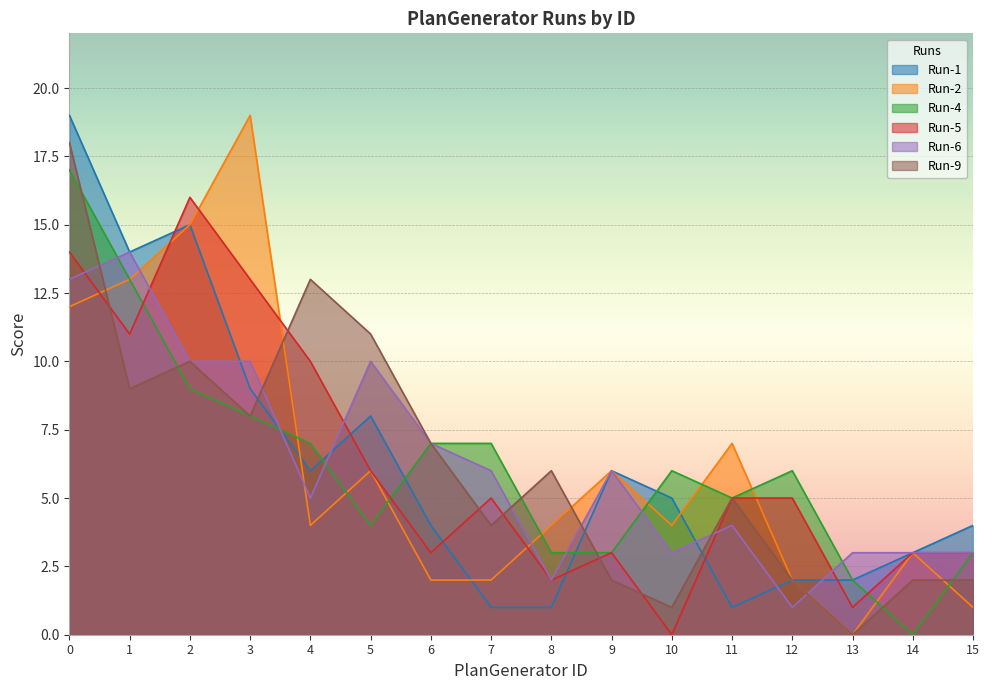

Does the chart display data point markers on the line(s)?

No